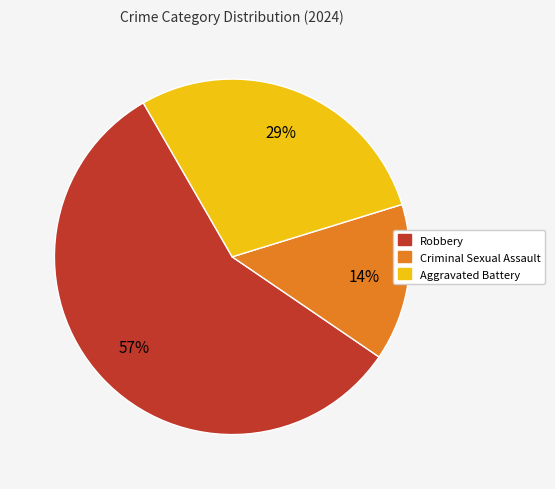

Count the number of slices in the pie.

3